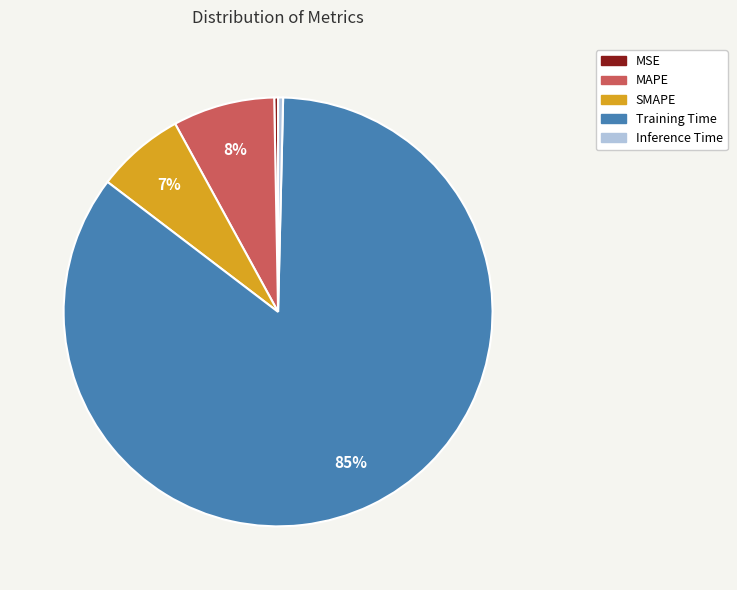

Do MSE and SMAPE together represent more than half of the pie?

No